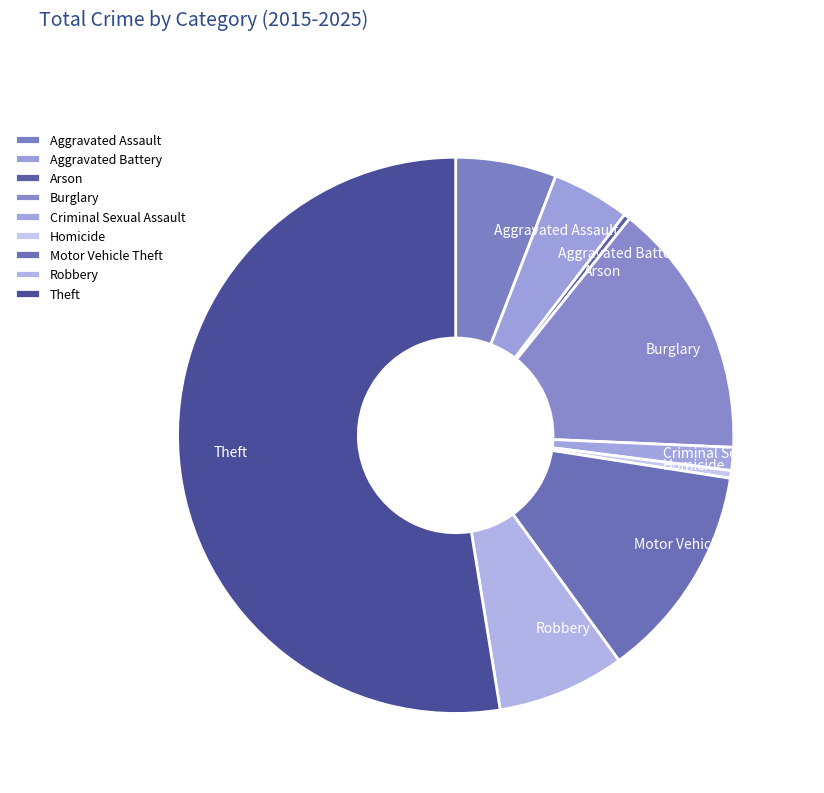

Is it true that Motor Vehicle Theft is 13% of the pie?

True